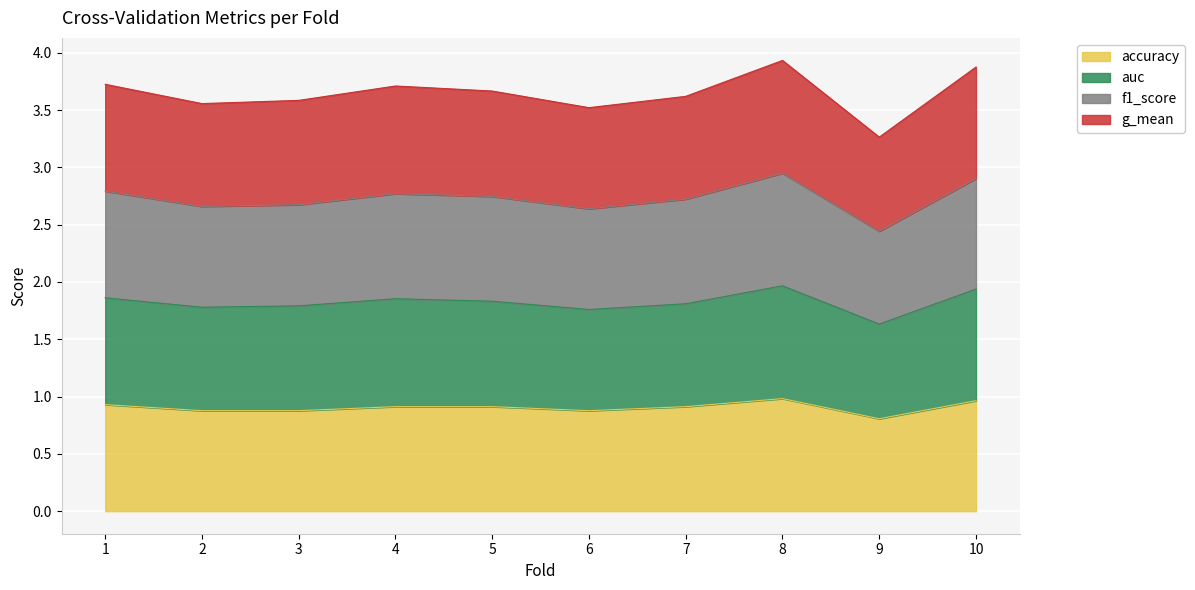

What is the total value across all series at 2?

3.6